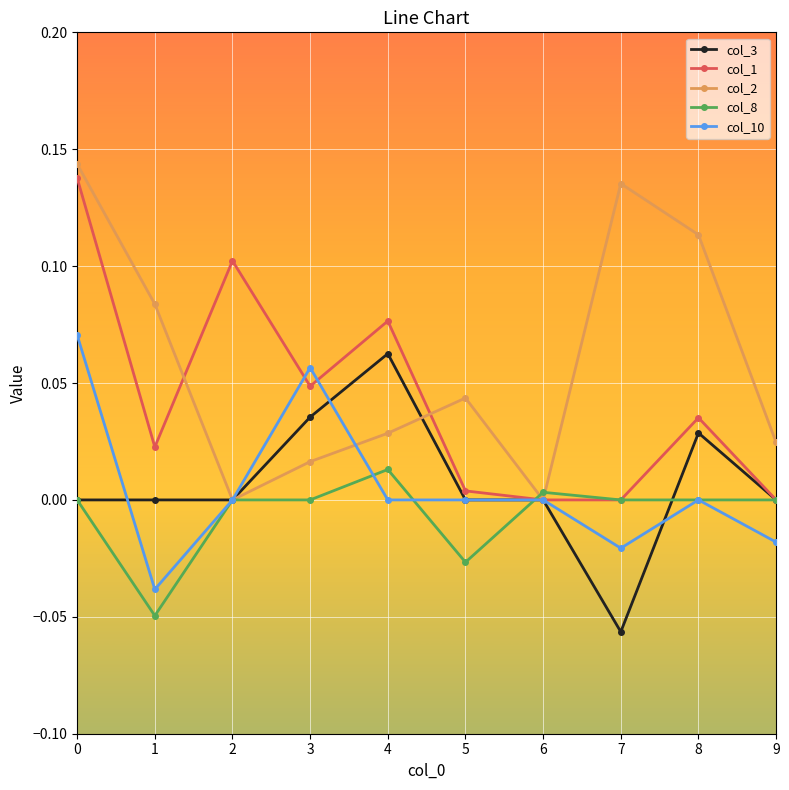

What is the total value across all series at 3?

0.2